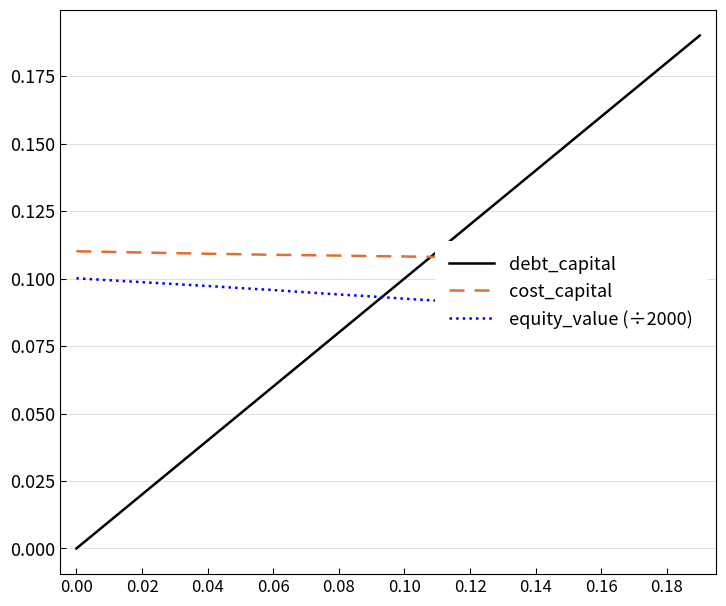

What is the maximum value shown in the chart?

0.2